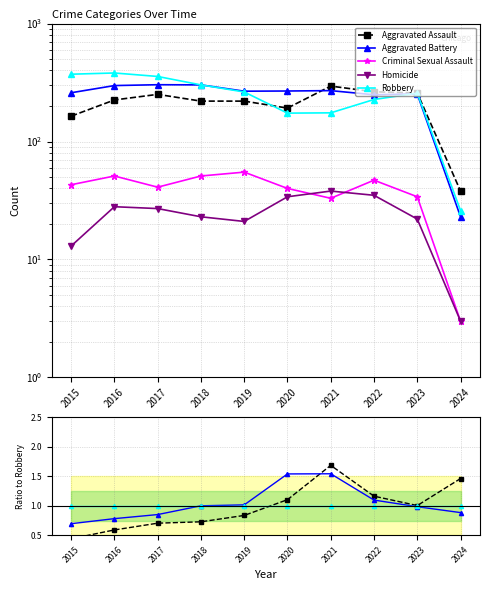

How many lines are shown in the chart?

5